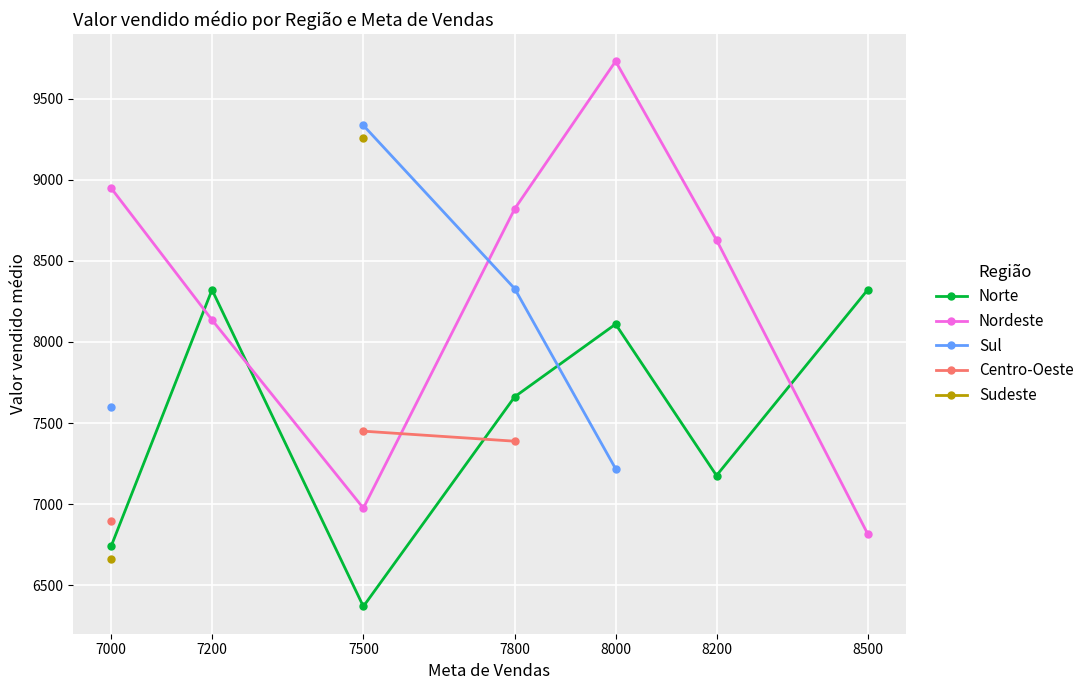

What is the minimum value for Centro-Oeste?

6893.3